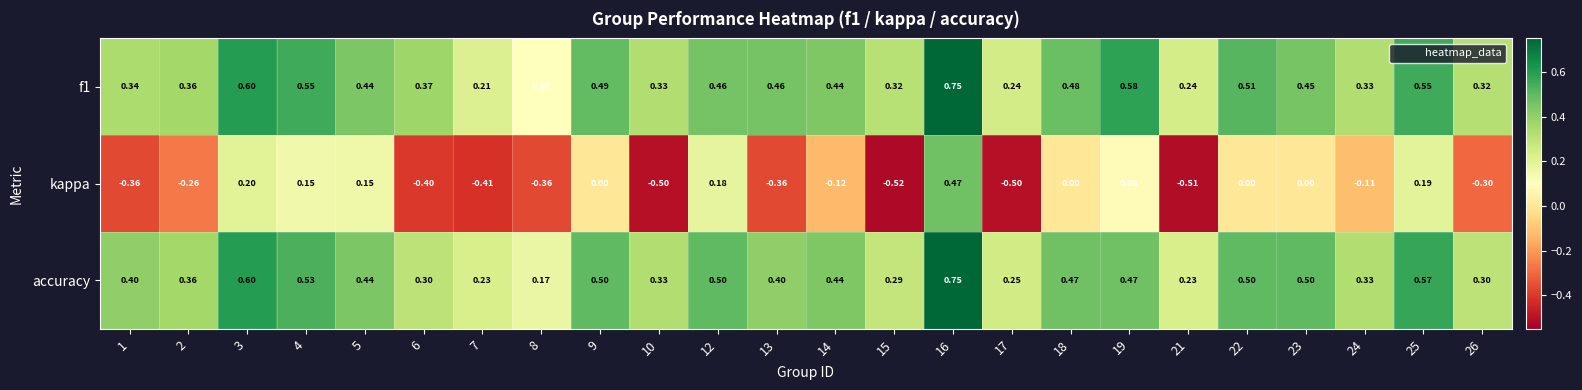

Which series changed the most between 1 and 16?

kappa